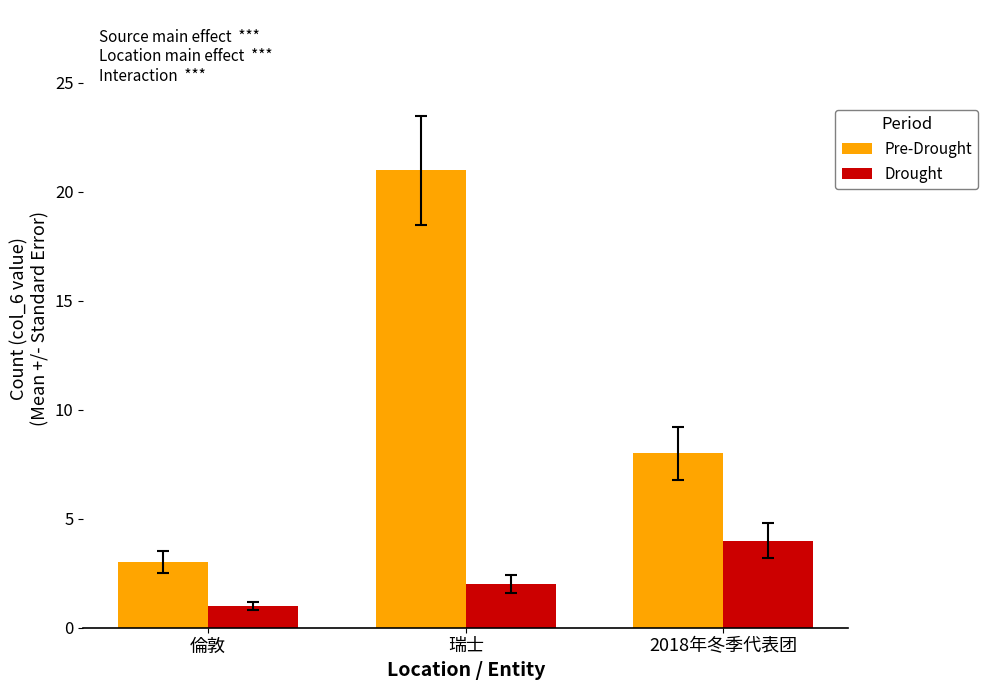

At which category is the sum across all series the highest?

瑞士